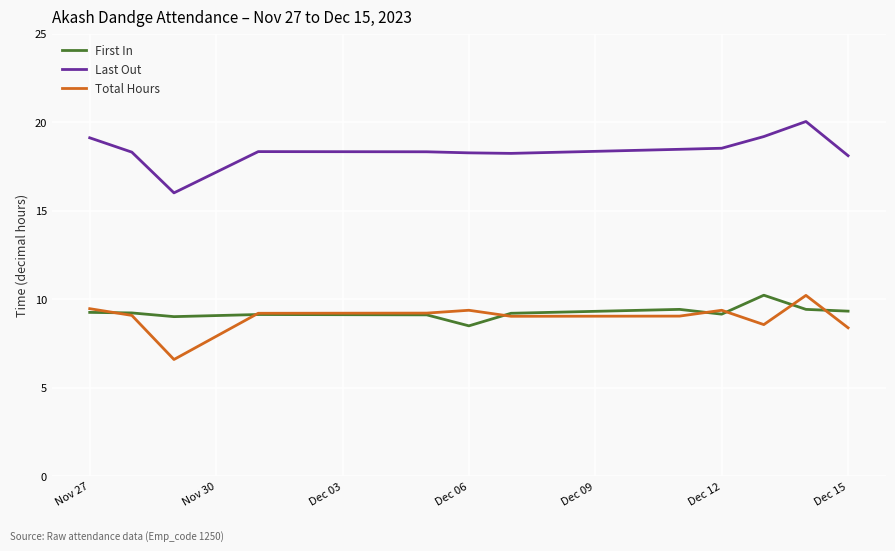

True or false: Last Out and Total Hours cross at least once.

False